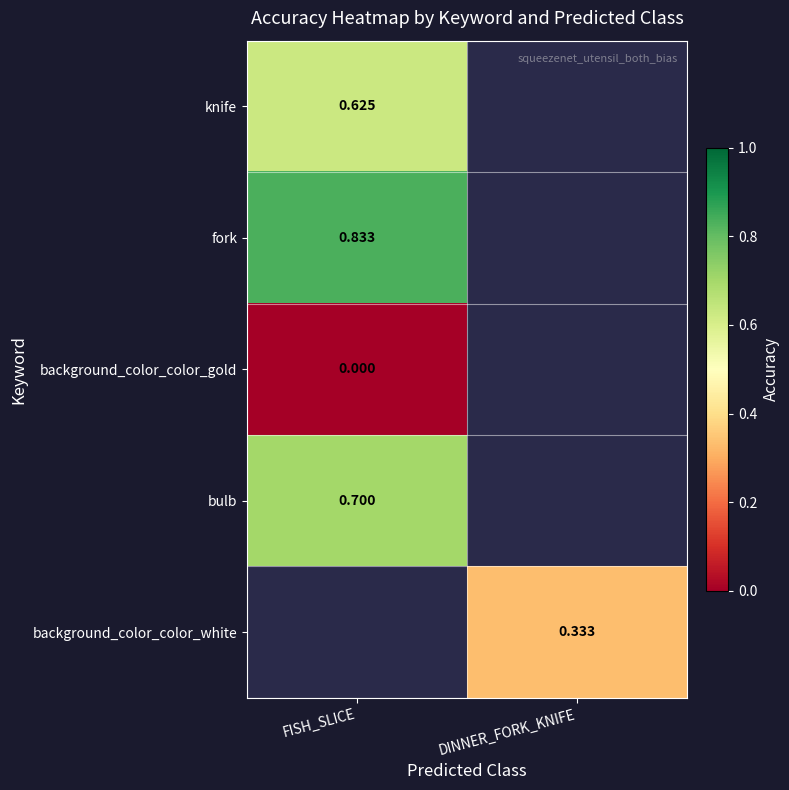

Between DINNER_FORK_KNIFE and FISH_SLICE, which is larger?

FISH_SLICE